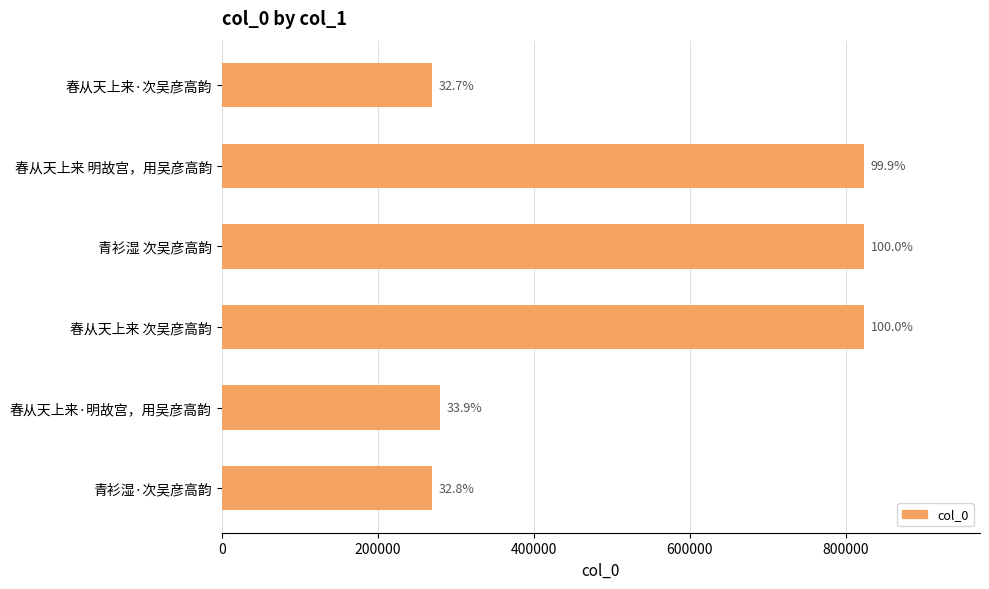

Does the chart contain any negative values?

No